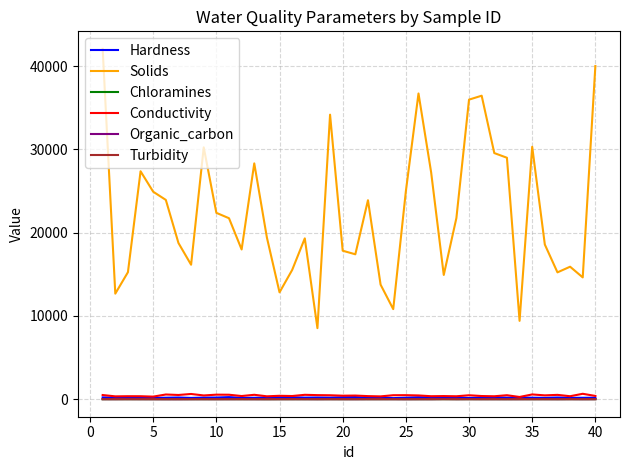

What are all the series names shown in the legend?

Hardness, Solids, Chloramines, Conductivity, Organic_carbon, Turbidity